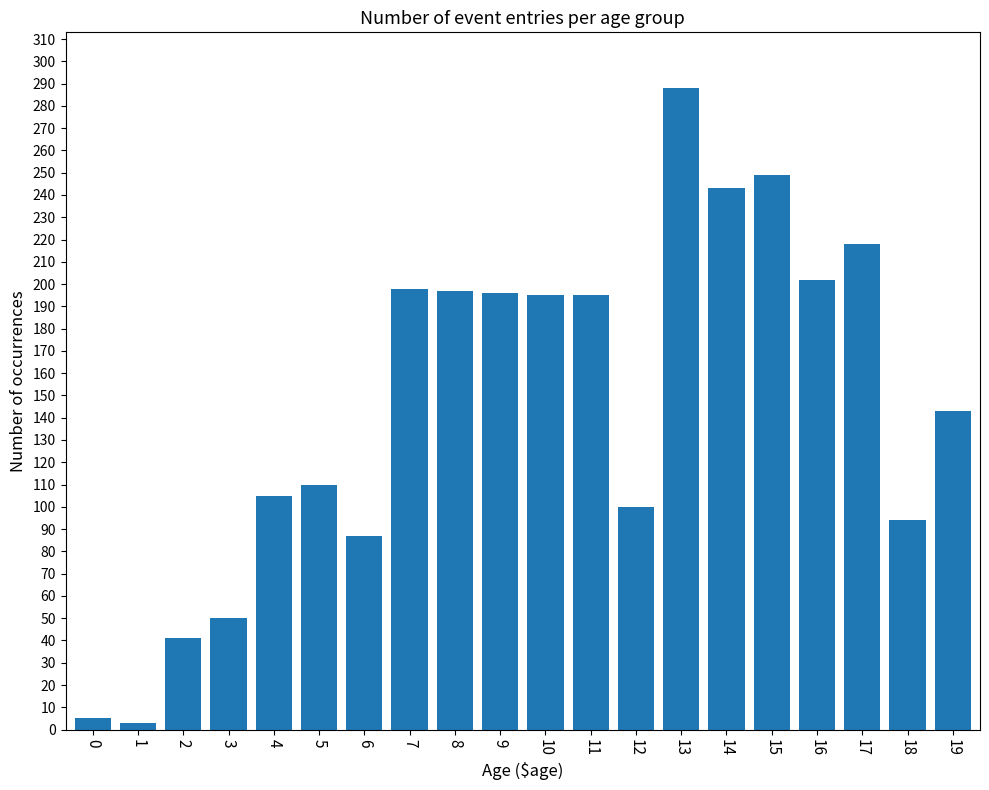

What is the difference between the second highest and second lowest values?

244